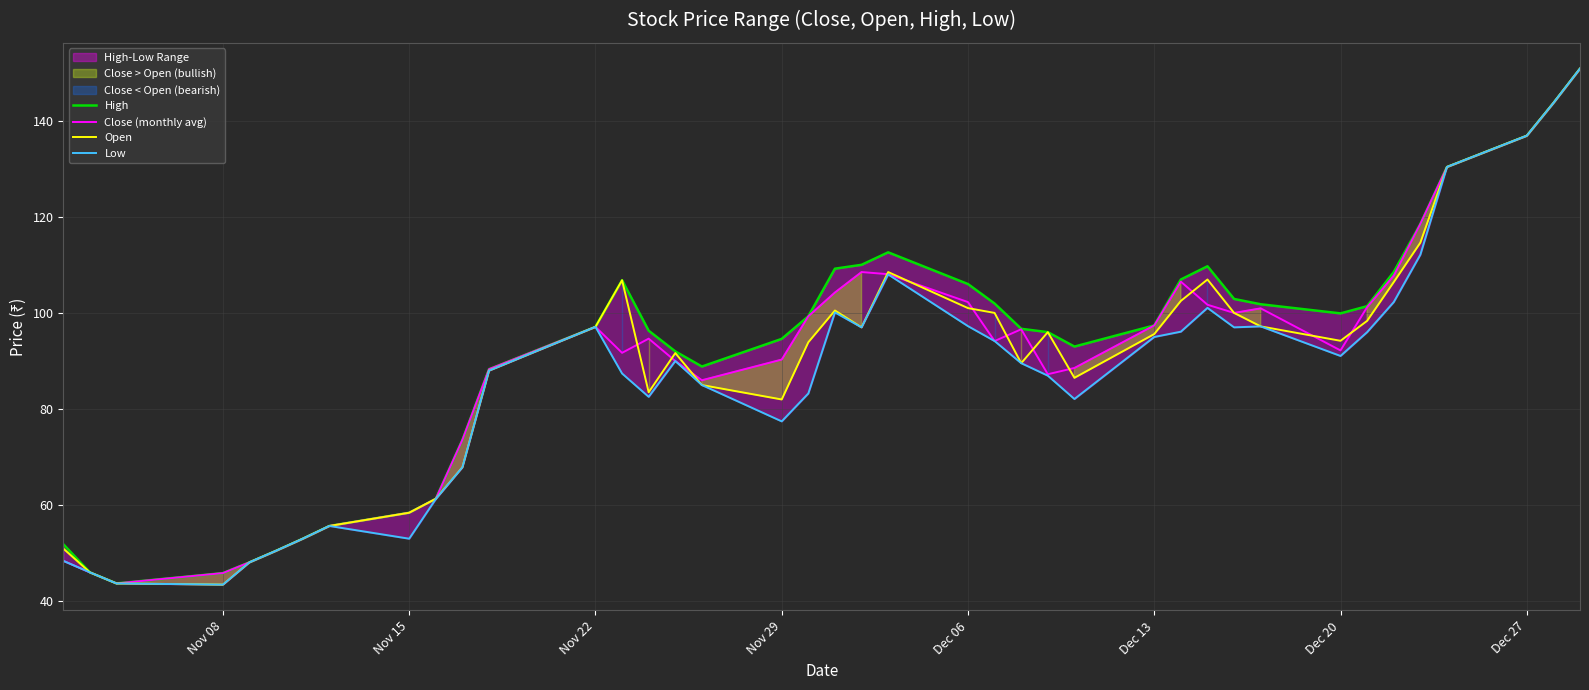

What is the average value of the High series?

92.1